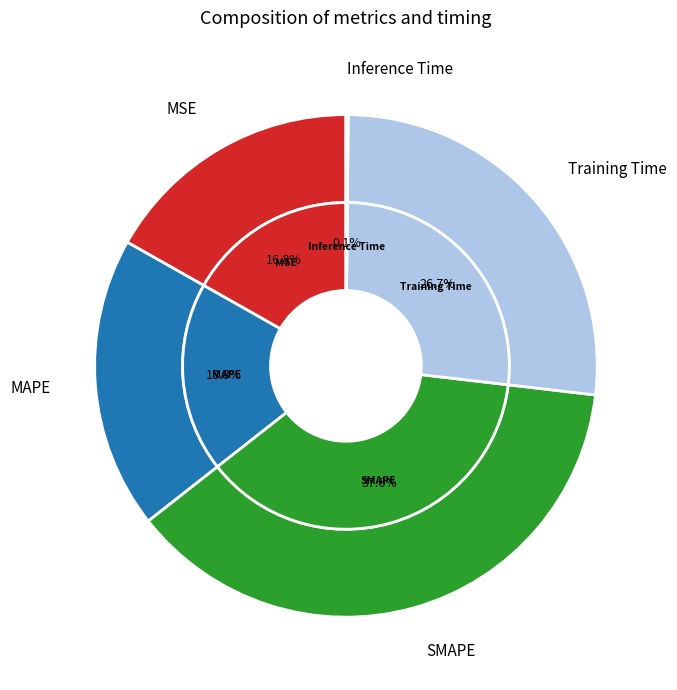

Rank the categories by value from lowest to highest.

Inference Time, MSE, MAPE, Training Time, SMAPE